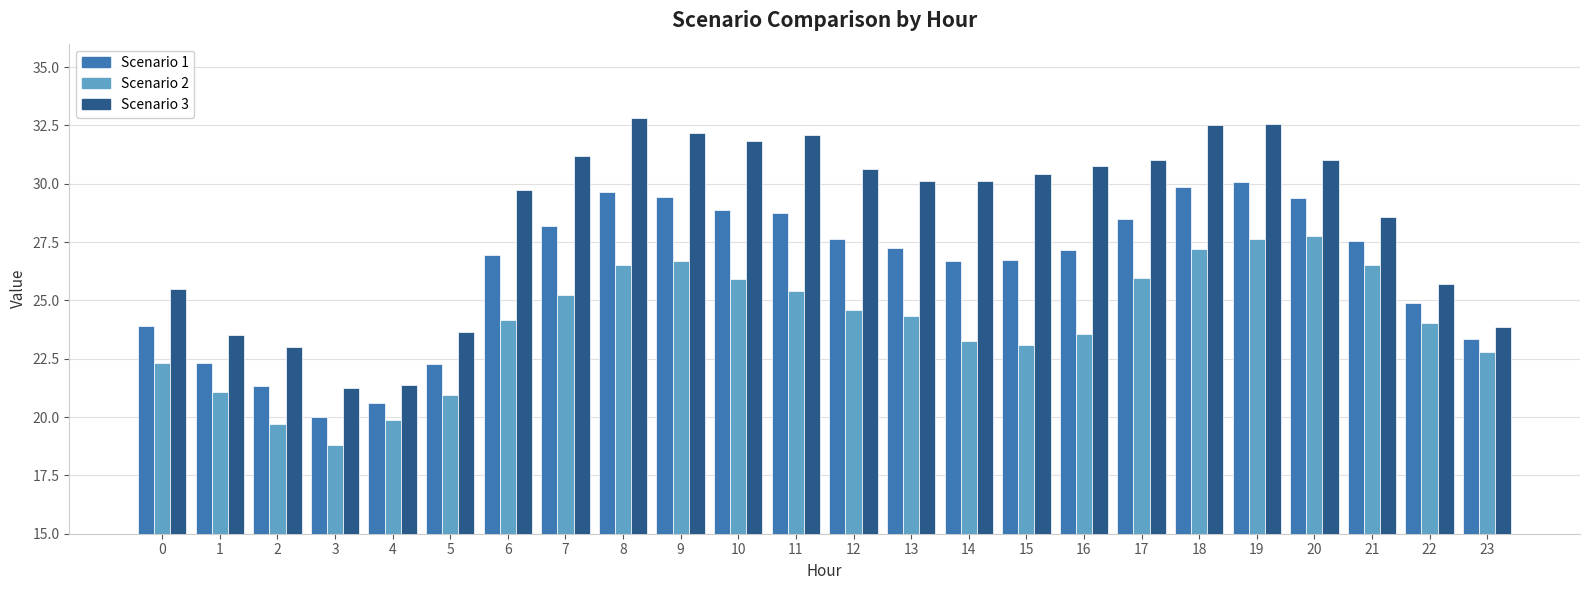

What is the difference between the Scenario 2 values at 21 and 17?

0.6